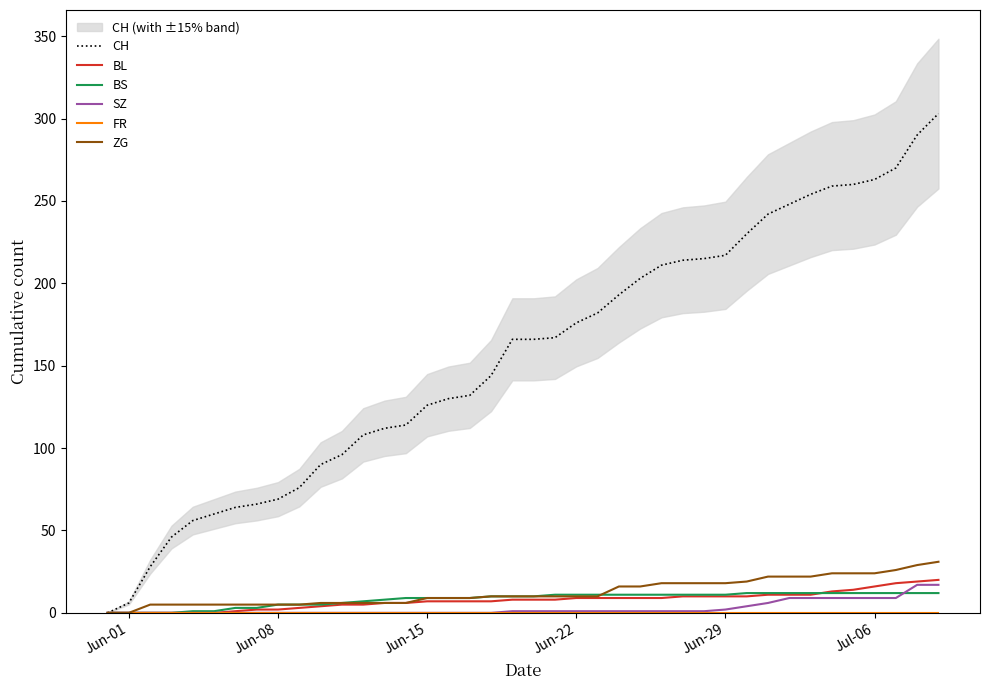

True or false: SZ has a value of 1 at Jun-22.

True